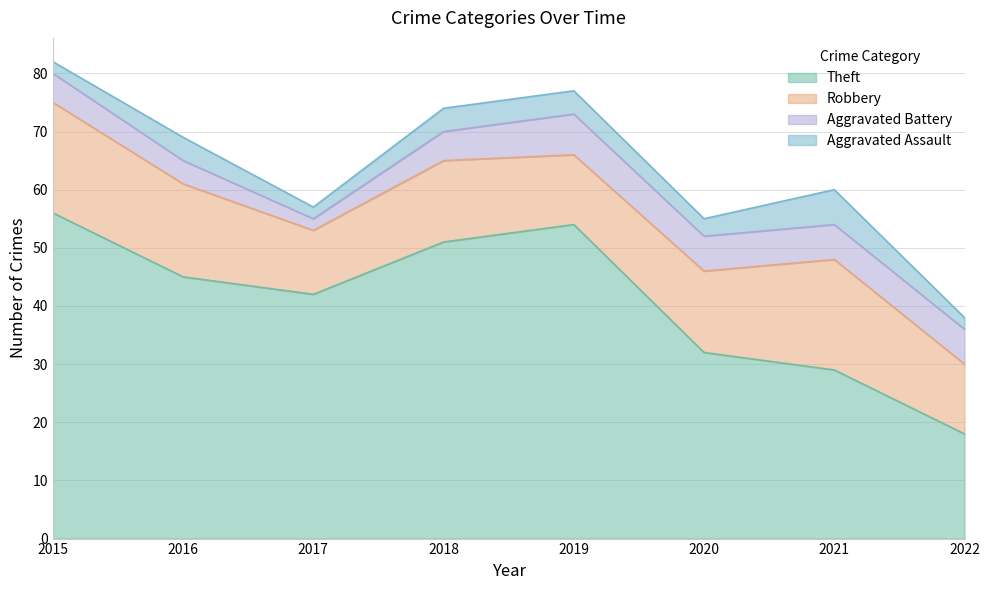

How many lines are shown in the chart?

4